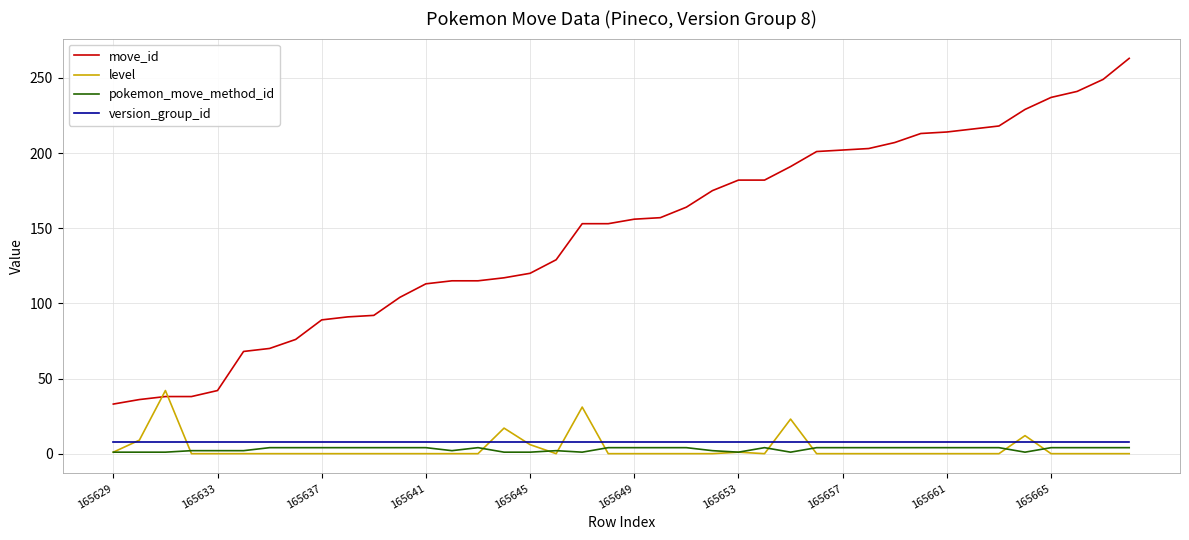

True or false: version_group_id and move_id intersect in this chart.

False